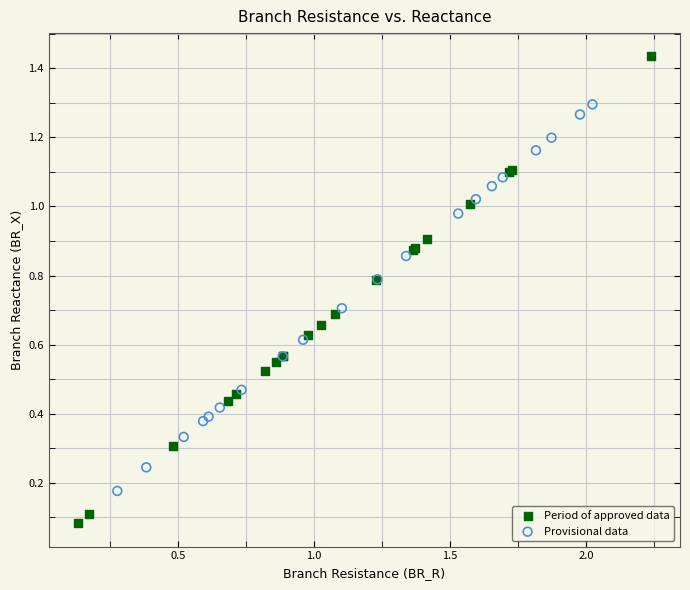

Which series contains the lowest Y value?

Period of approved data